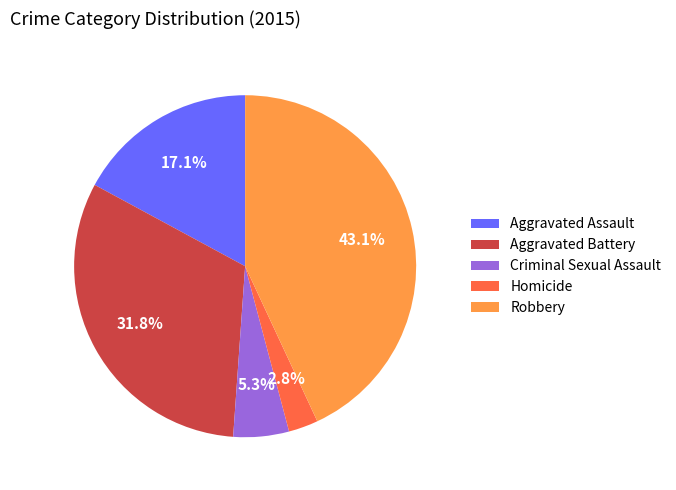

Is it true that Homicide is 3% of the pie?

True